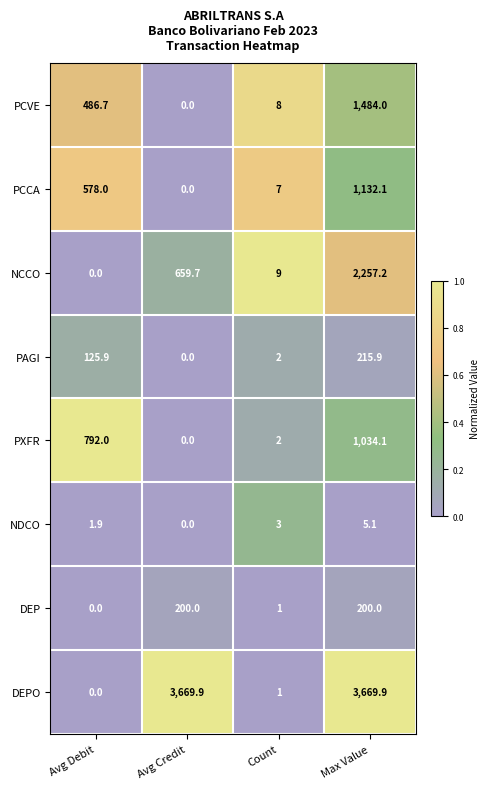

At which category is the sum across all series the highest?

Max Value